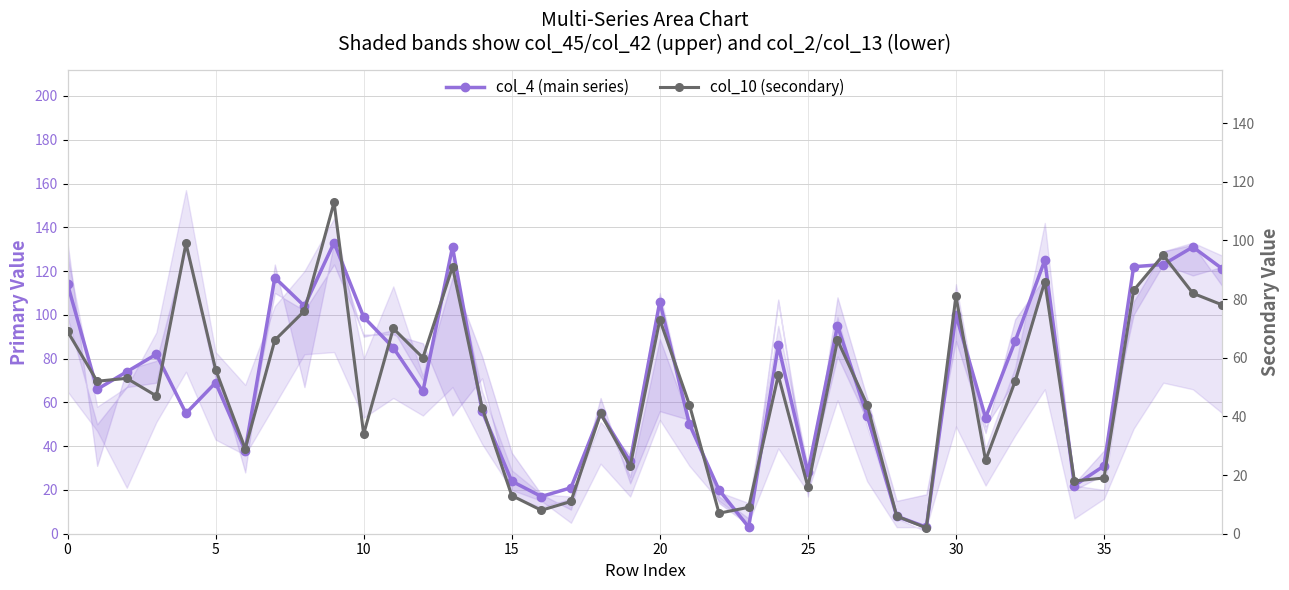

True or false: col_4 (main series) and col_10 (secondary) intersect in this chart.

True